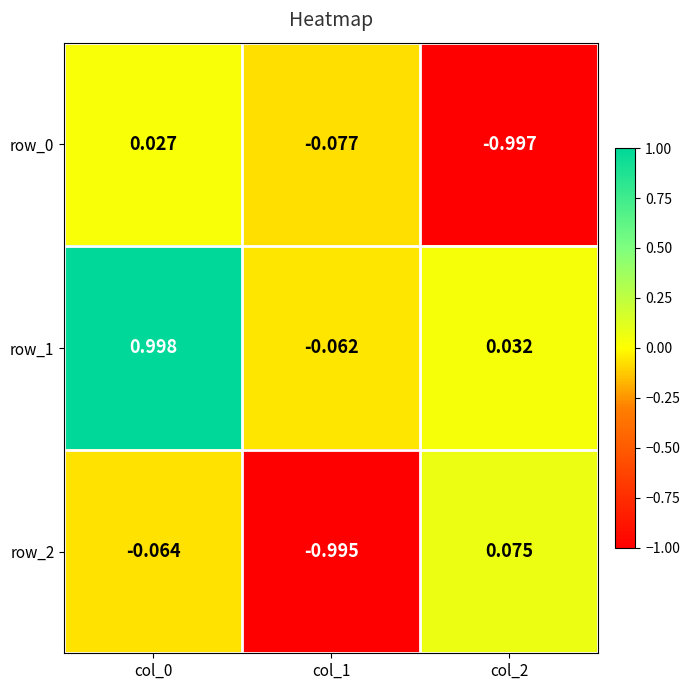

What is the difference between the highest and lowest values at col_1?

0.9